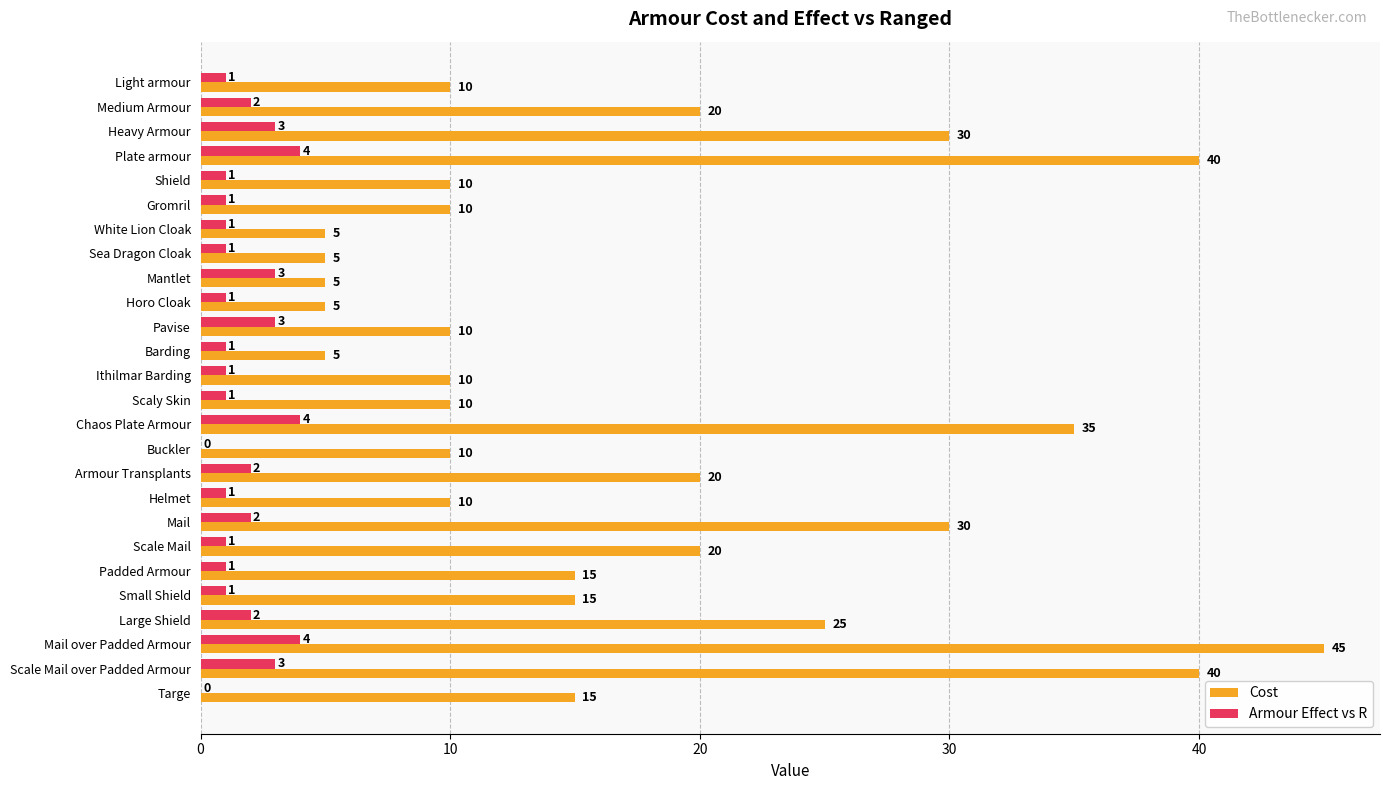

Which series changed the most between Small Shield and Large Shield?

Cost